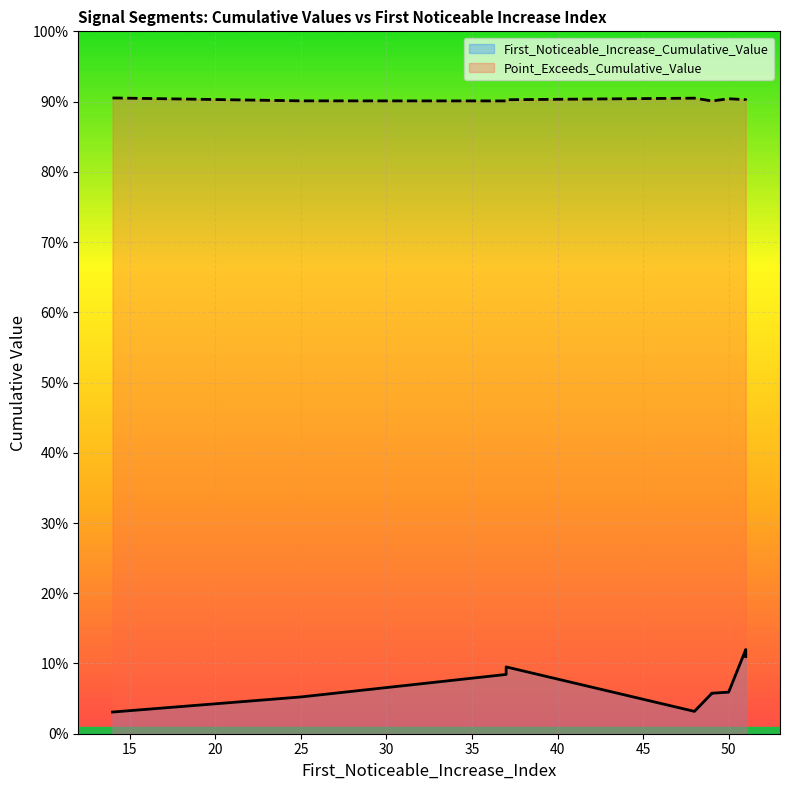

At how many categories does at least one series exceed 0?

10